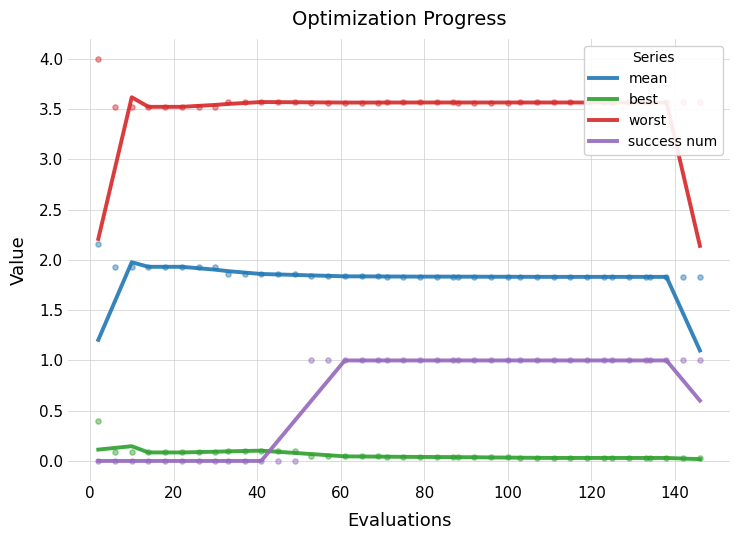

What are all the series names shown in the legend?

mean, best, worst, success num